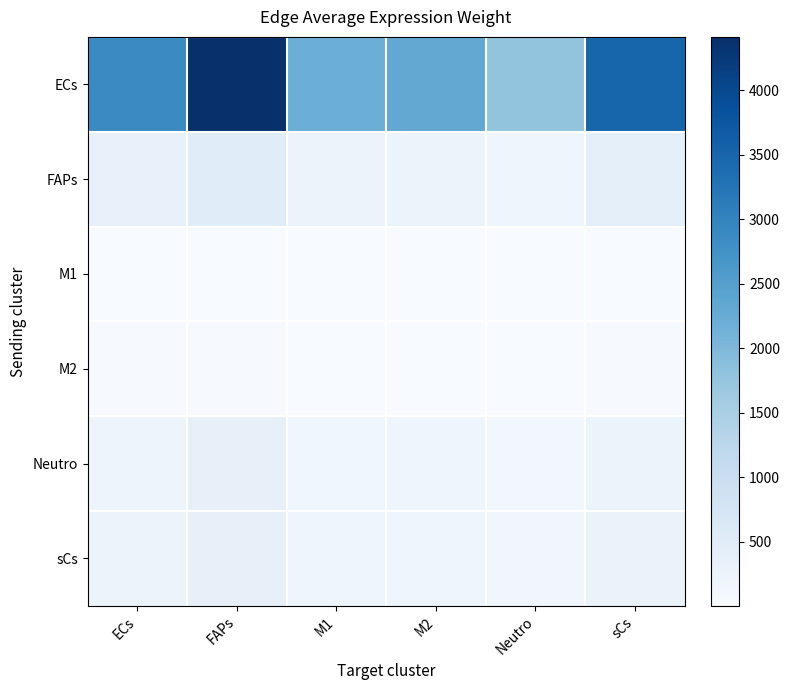

Which series has the widest spread of values?

ECs